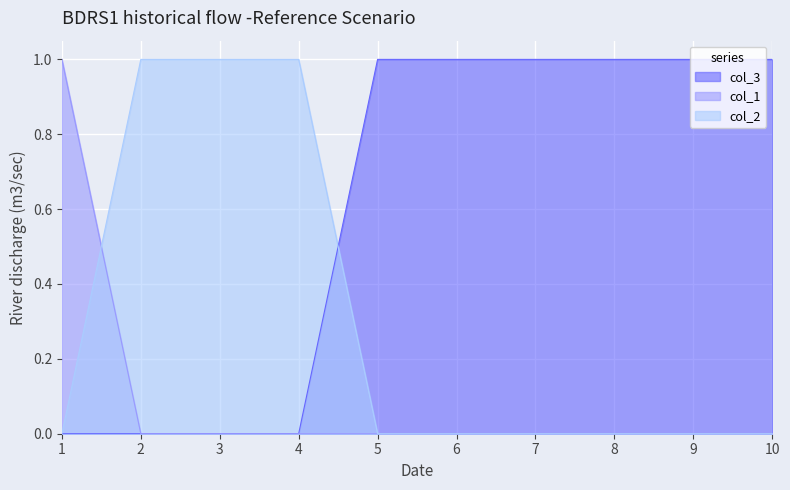

Between 2 and 5, which series saw the biggest shift?

col_2